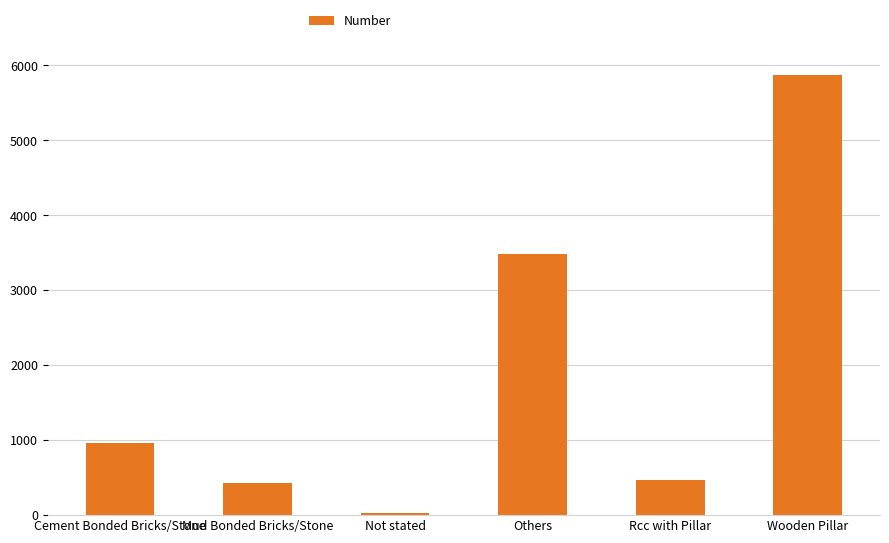

Reading right to left, transcribe all the data shown in this chart.

5867	473	3486	30	427	966